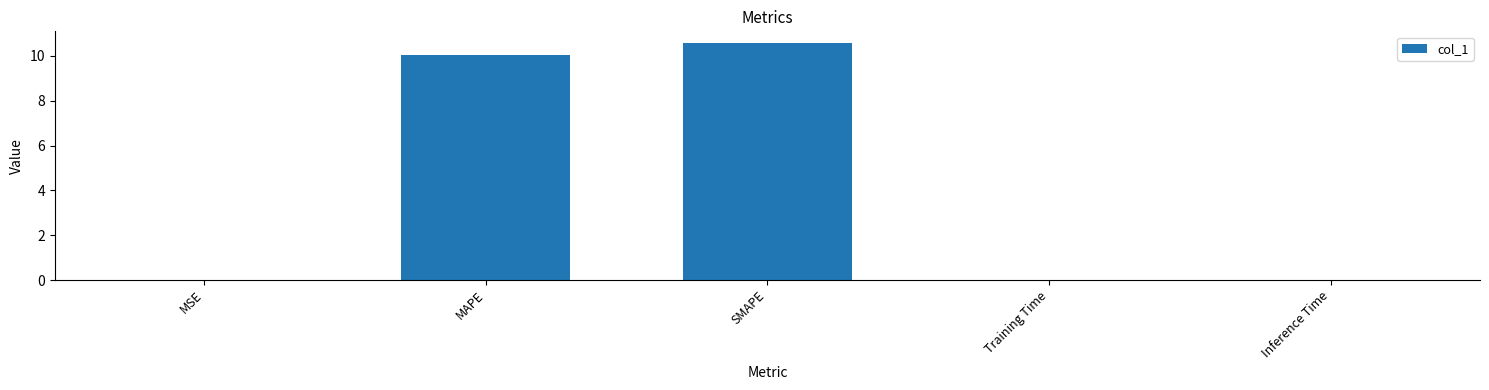

What is the sum of all values?

20.6